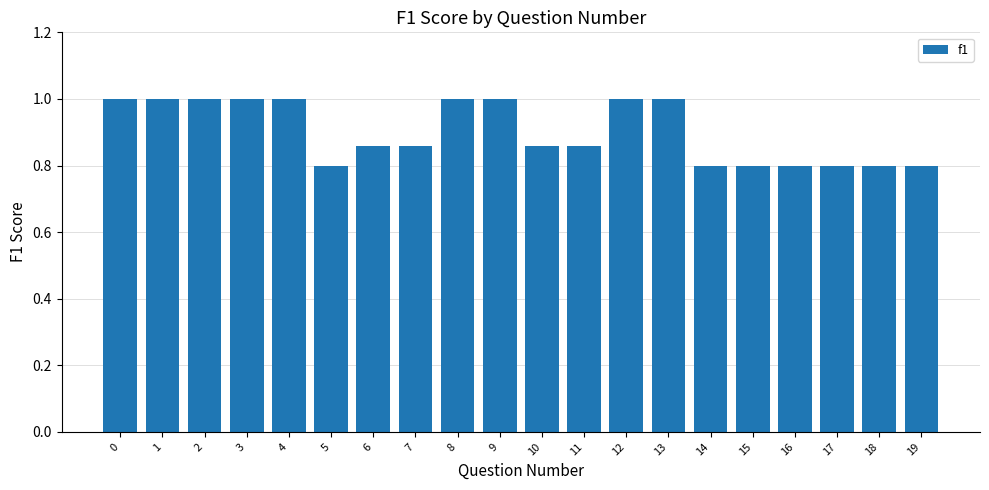

What is the change in value from 1 to 14?

-0.2